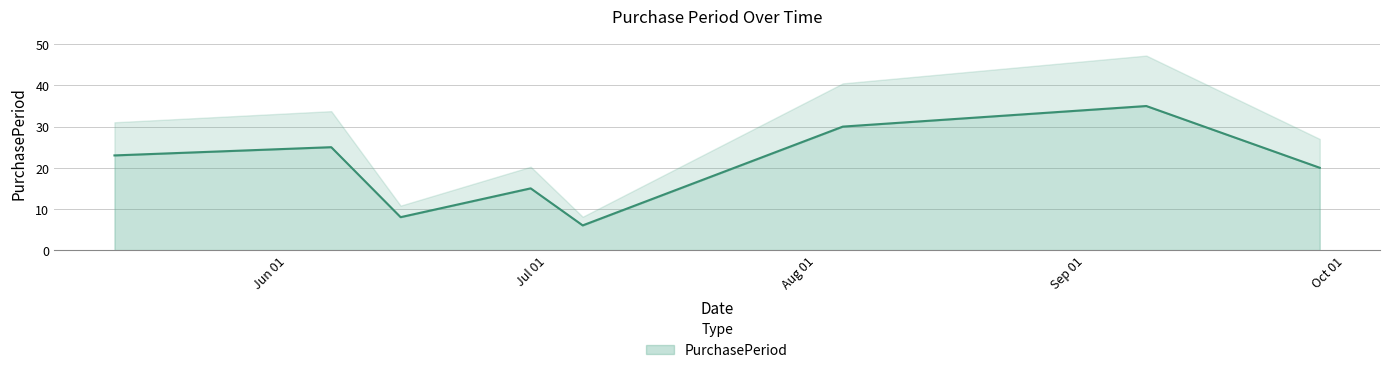

What is the average value?

20